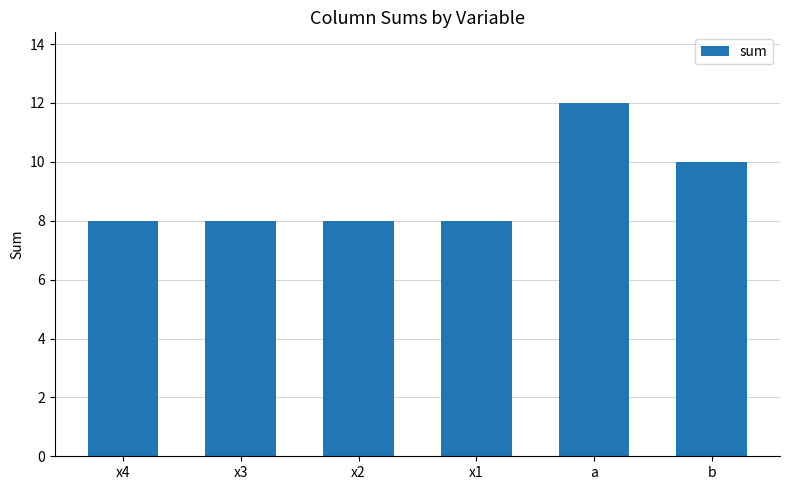

Count the number of data series in this chart.

1